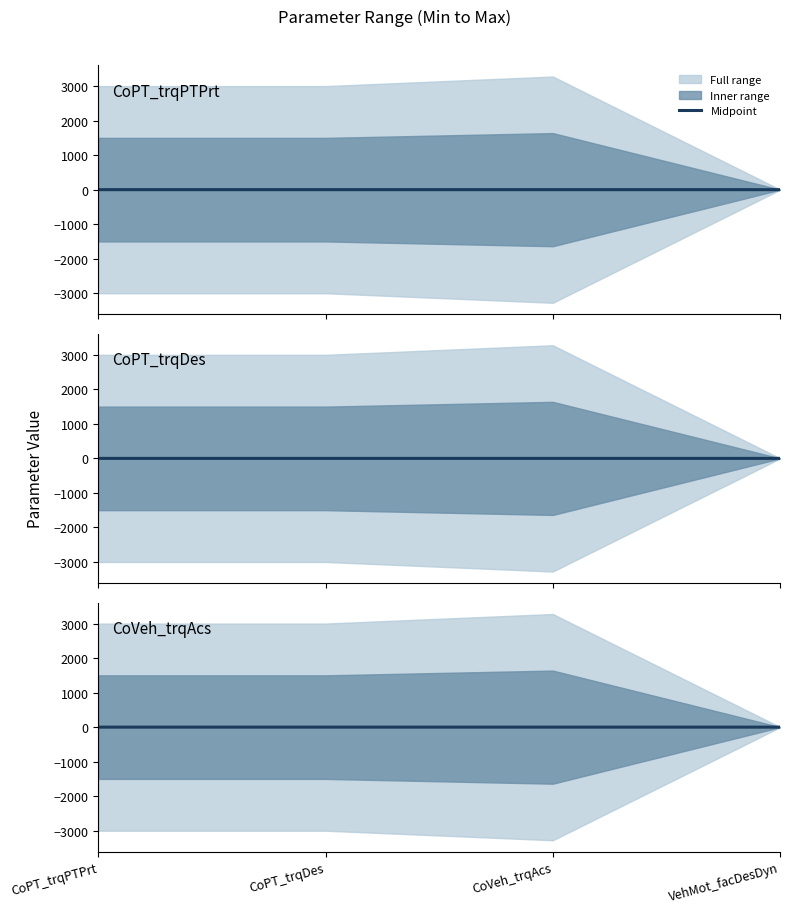

At which category does the data reach its first local valley?

CoVeh_trqAcs